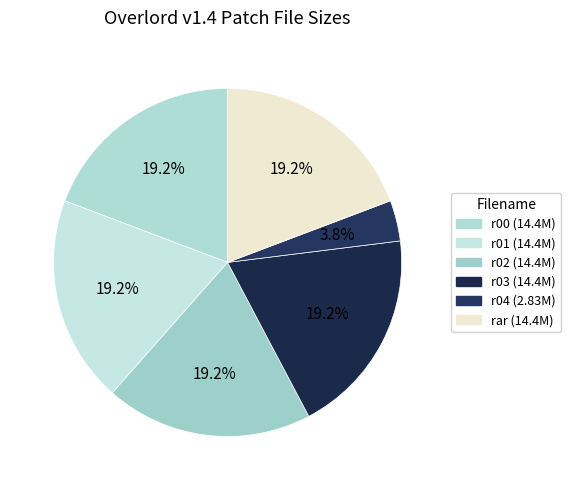

Count the number of slices in the pie.

6